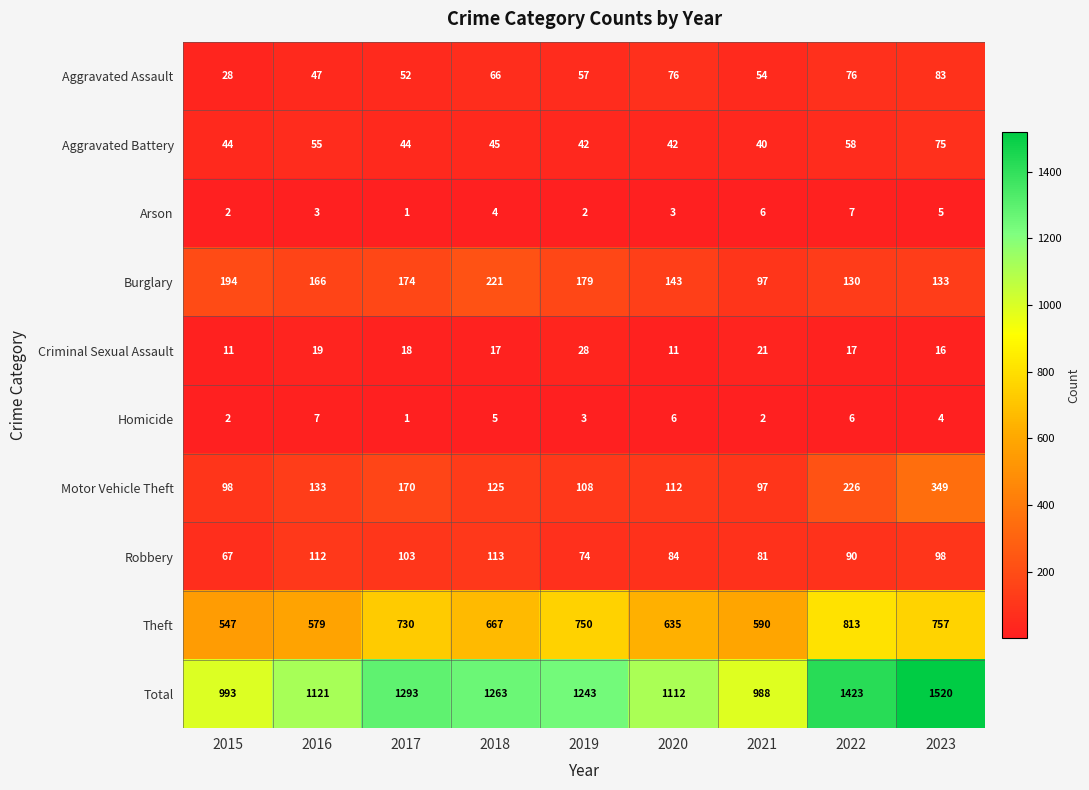

The value of Arson at 2018 is 7. True or false?

False